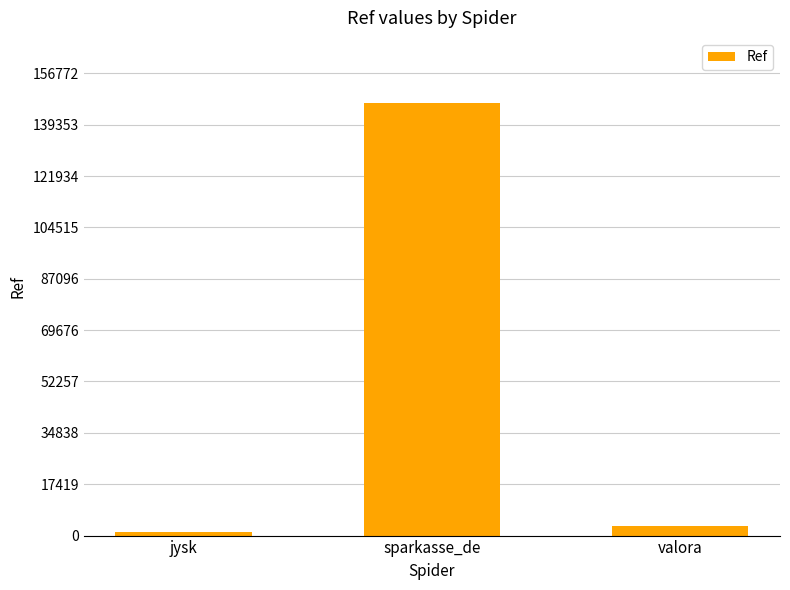

Where is the data nearest to the value 73957?

valora